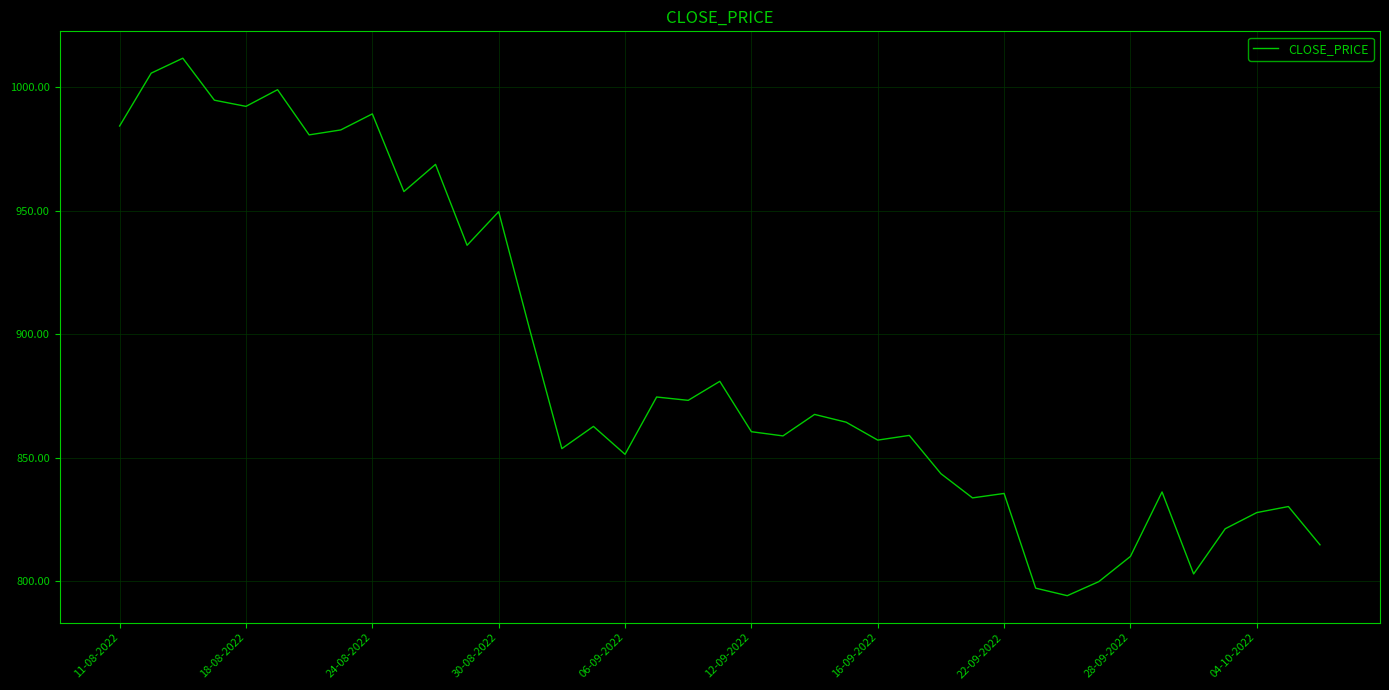

What is the maximum value shown in the chart?

1011.8